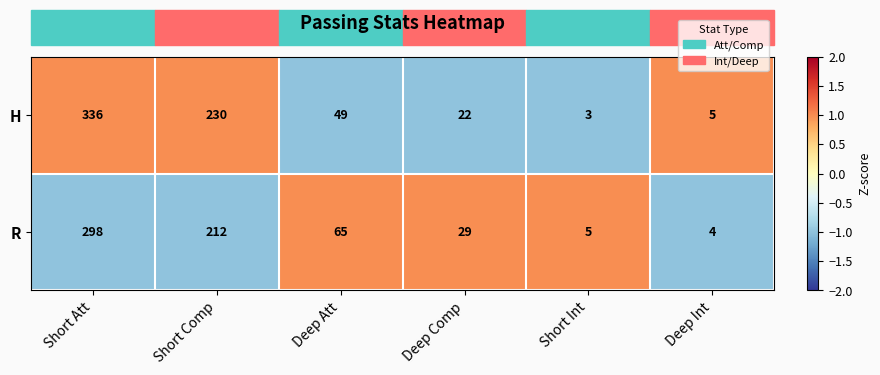

What is the total value across all series at Deep Int?

9